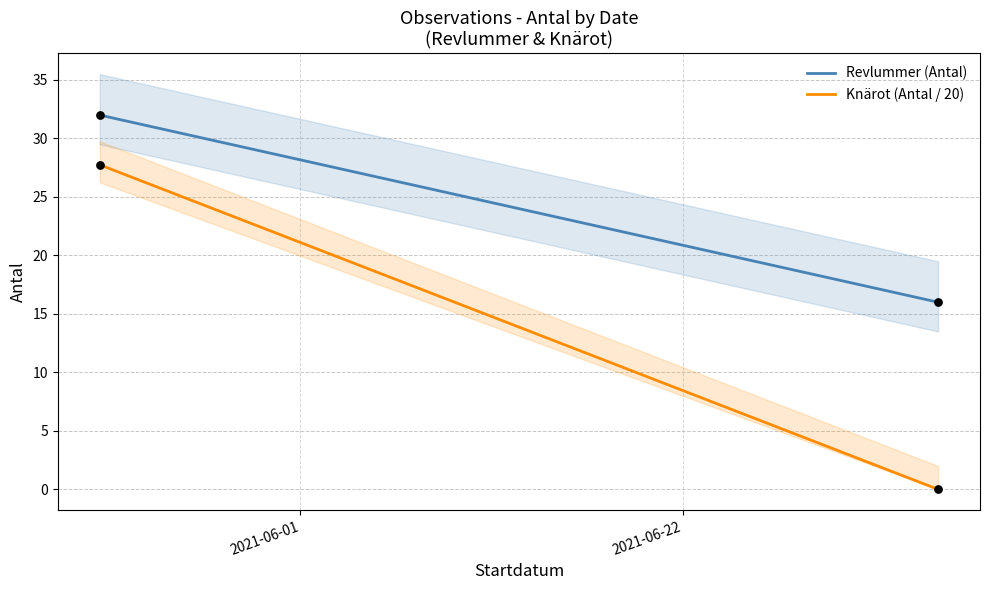

Is the value of Knärot (Antal / 20) at 2021-06-01 greater than the value of Revlummer (Antal) at 2021-06-01?

No